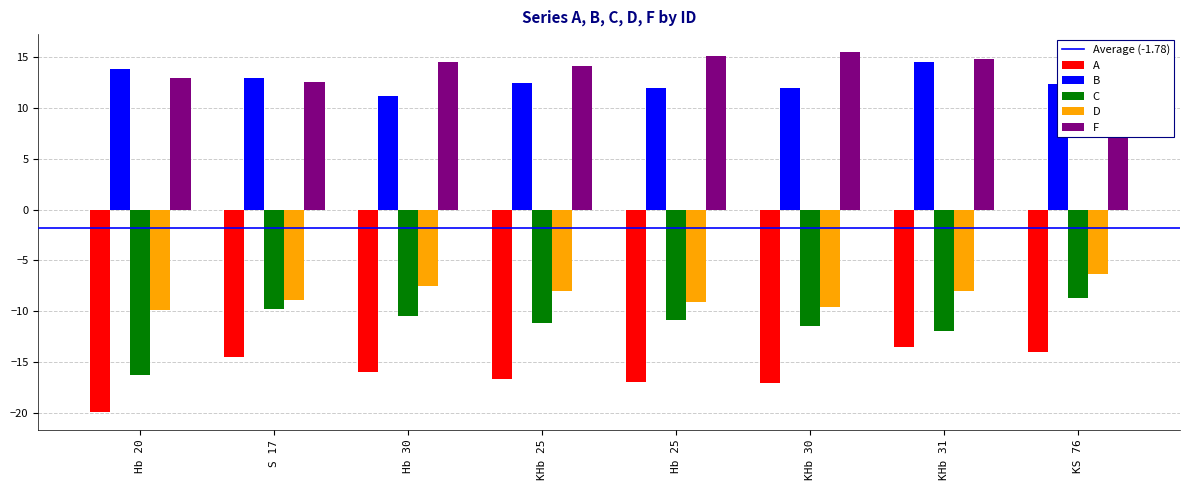

Is it true that A equals -14.0 at KS 76?

True